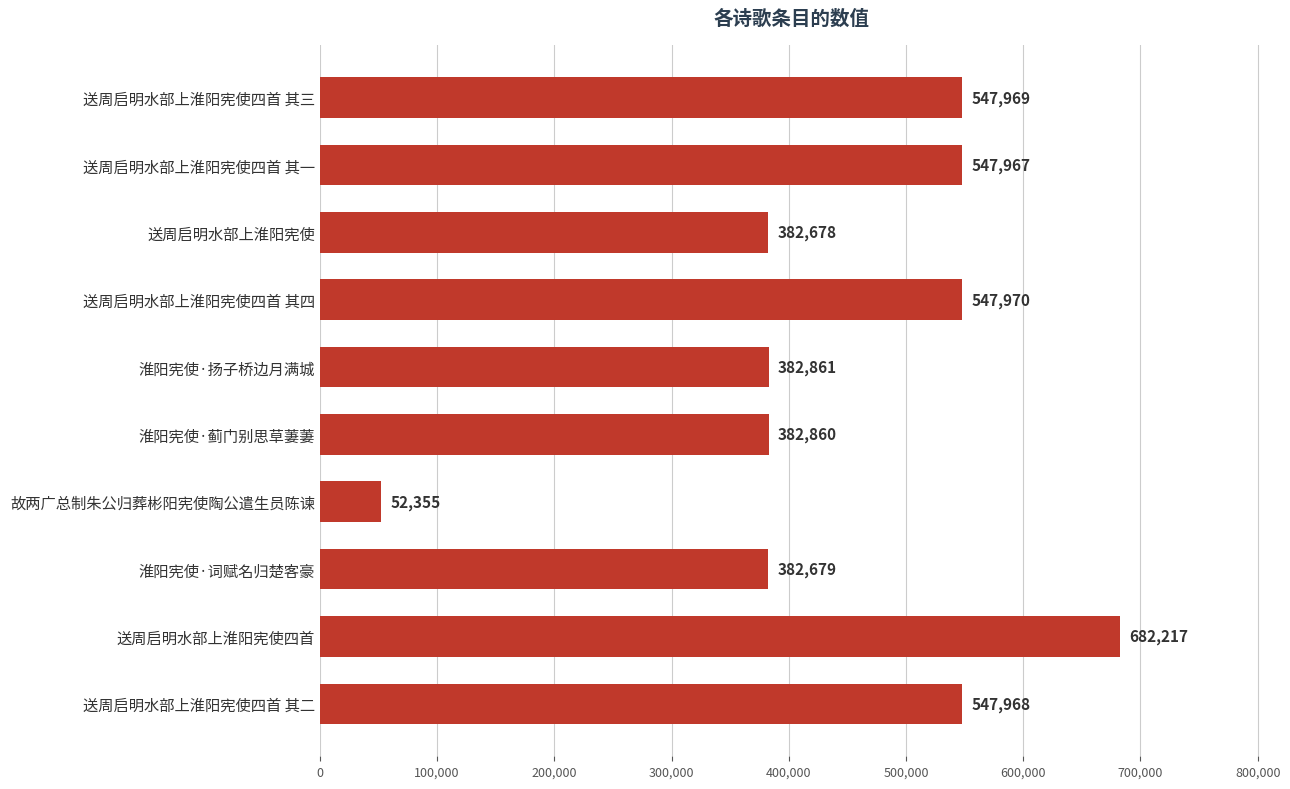

What is the average value?

445752